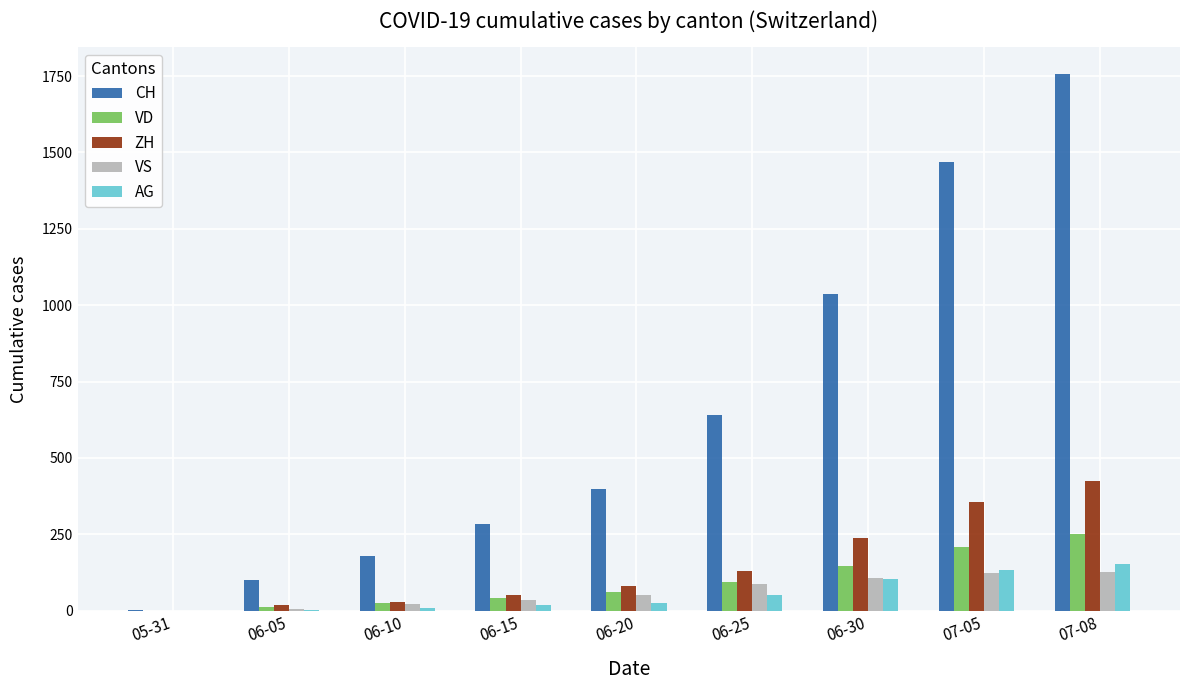

What is the total value across all series at 06-10?

263